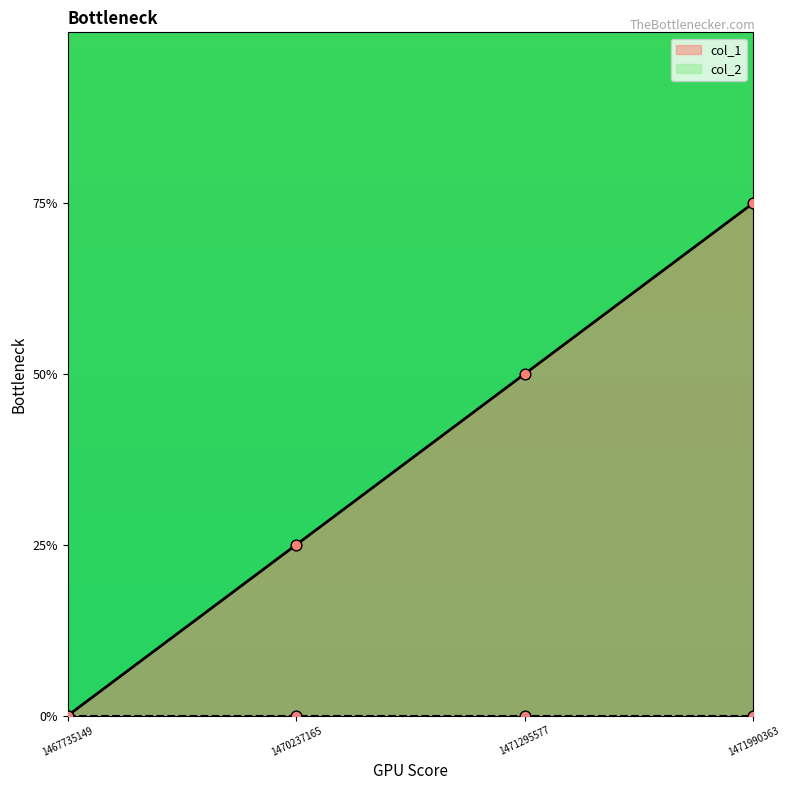

Between 1471295577 and 1467735149, which is larger?

1471295577